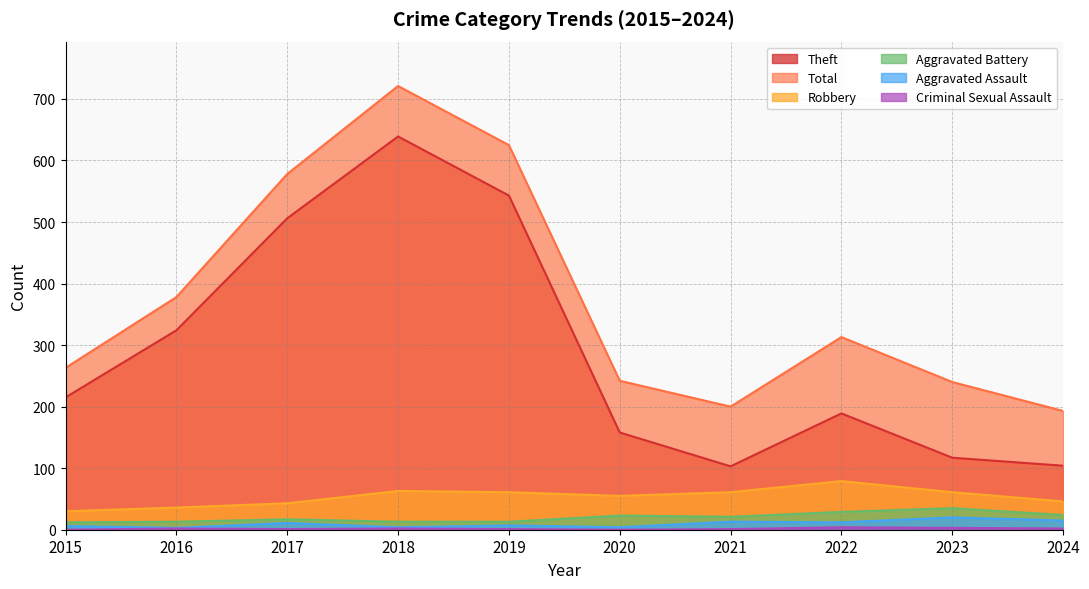

In Theft, how many points are higher than both neighbors (excluding endpoints)?

2